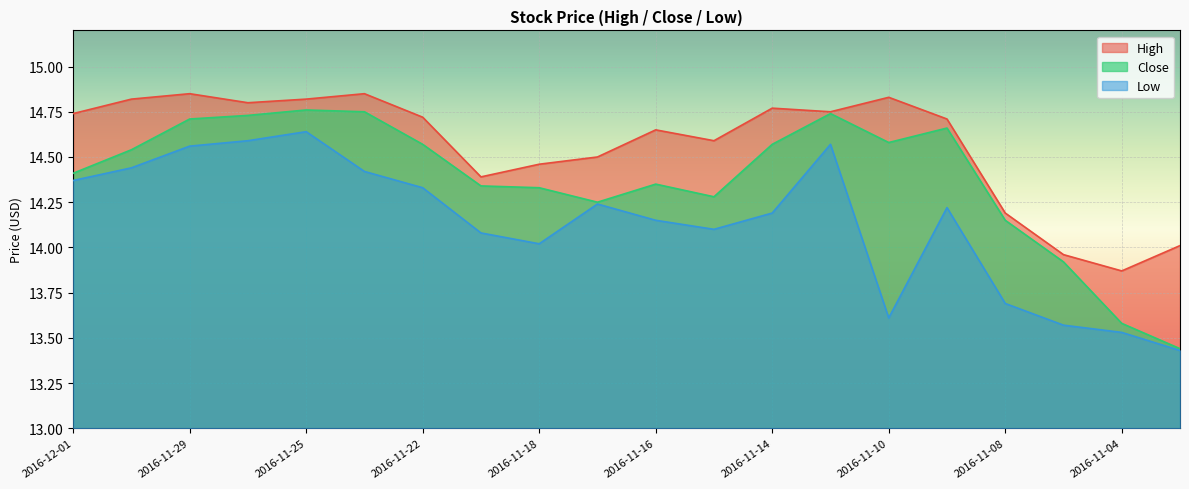

True or false: Low has more than 2 points higher than both neighbors.

True